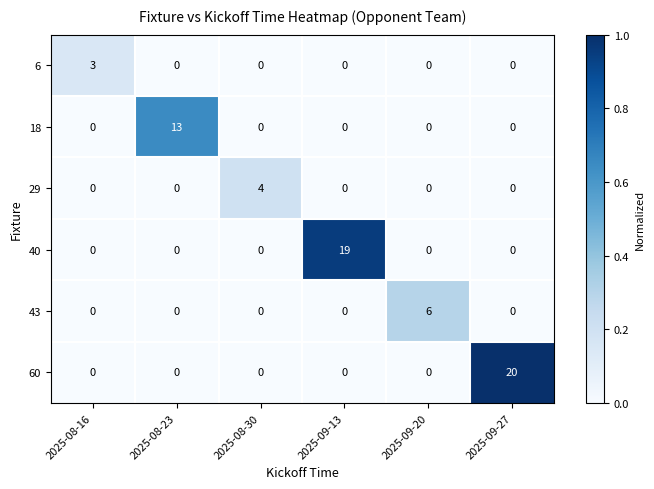

List the series in order of their peak value, lowest first.

6, 29, 43, 18, 40, 60